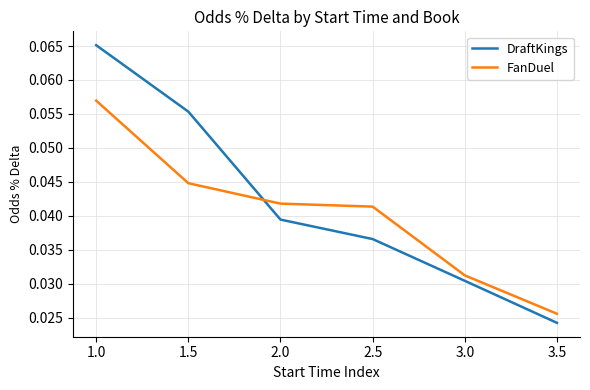

At which category is the sum across all series the highest?

1.0